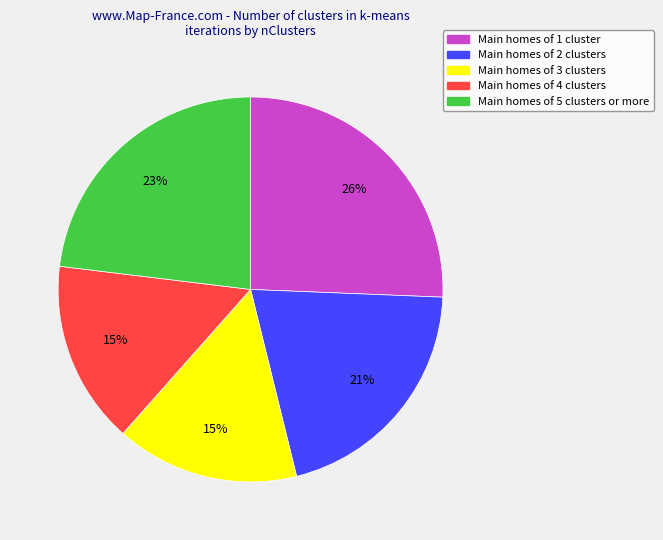

Does any single category account for the majority?

No